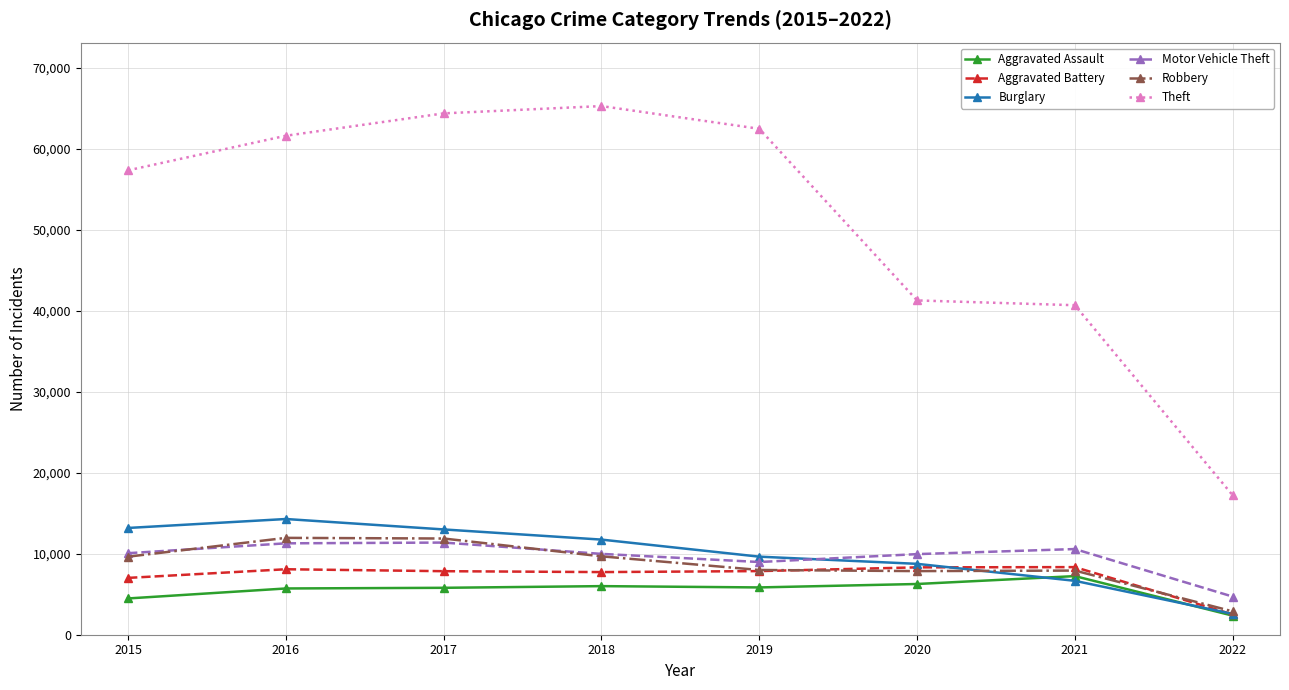

The value of Aggravated Assault at 2021 is 7238. True or false?

True